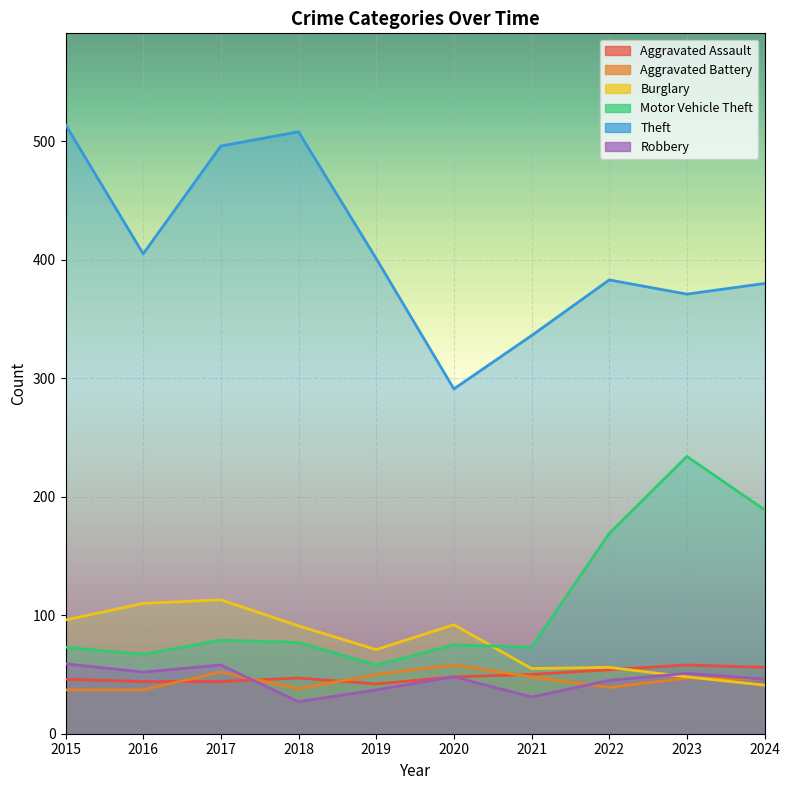

At which category does the chart reach its minimum across all series?

2018